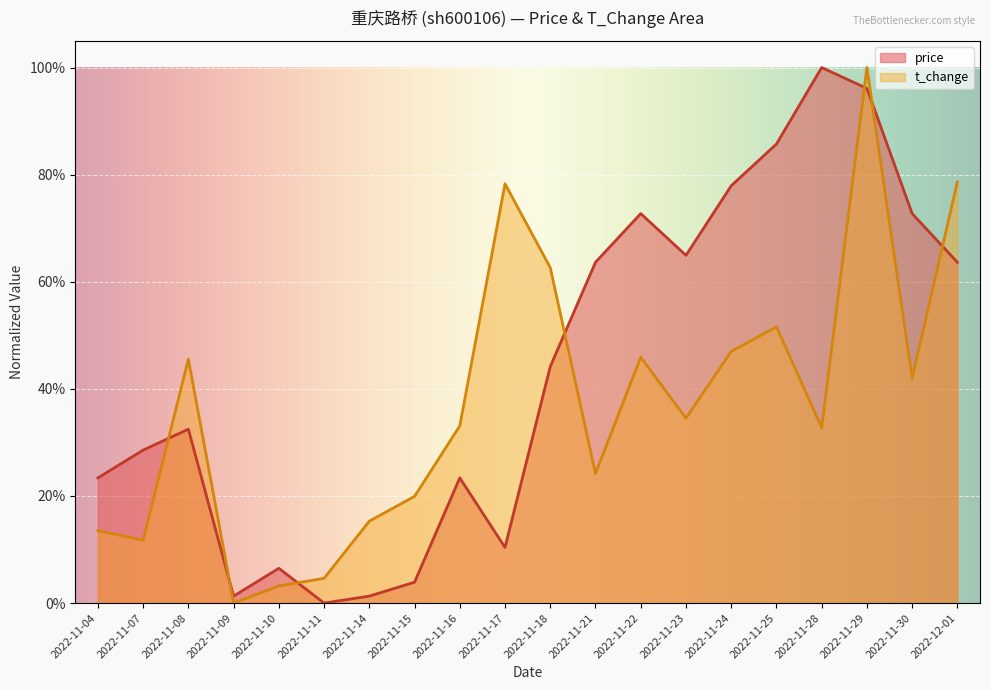

What is the label of the 2nd point from the right?

2022-11-30